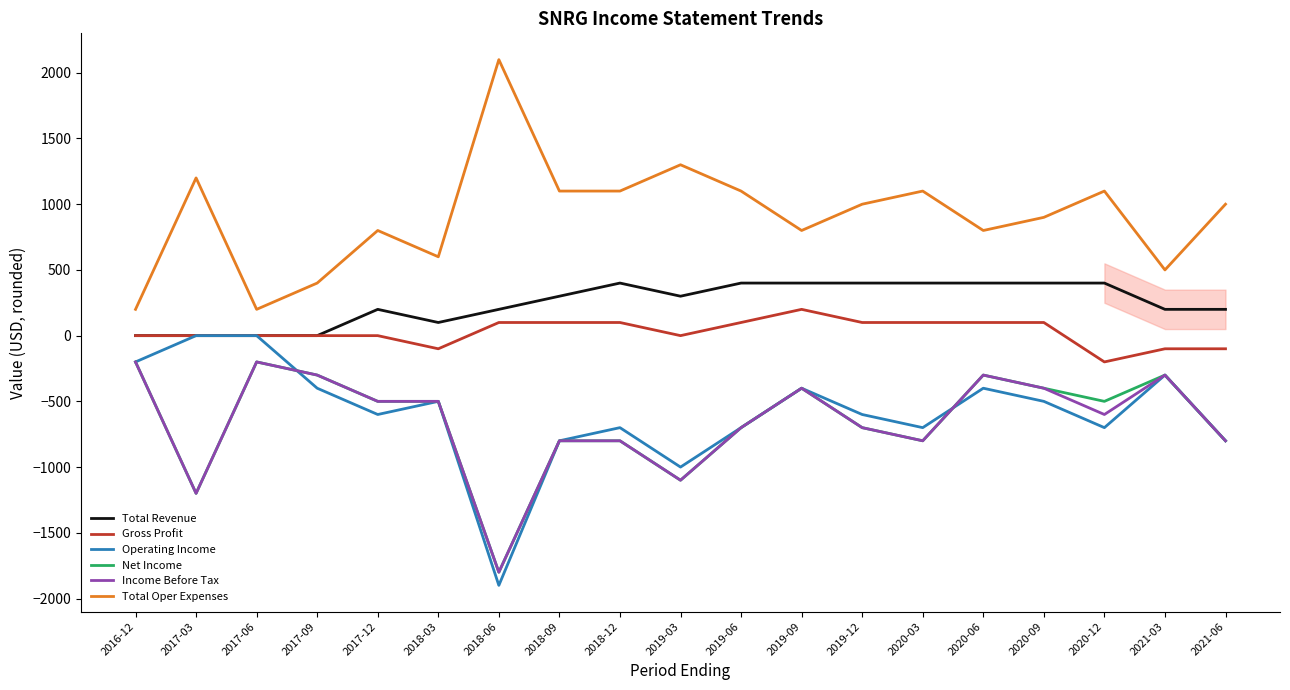

Is this an area chart (filled region under the line)?

No